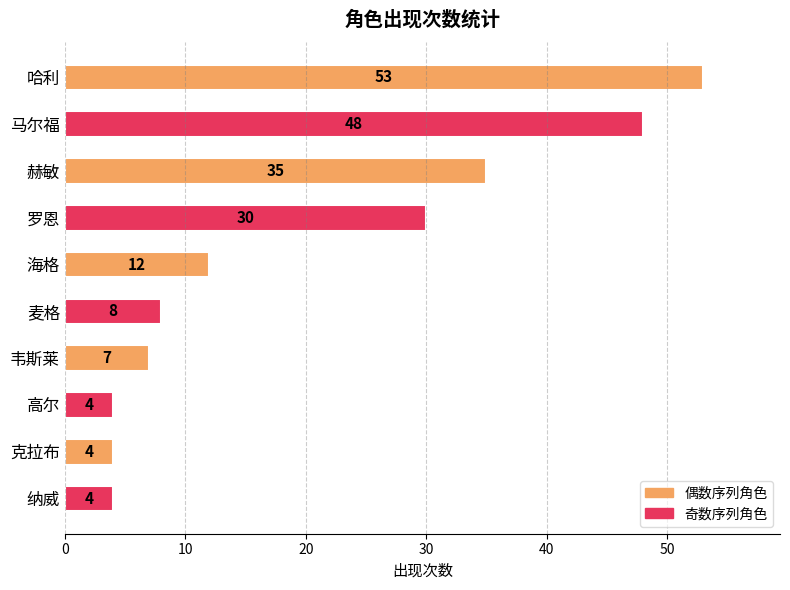

The chart shows a value of 3 at 海格. True or false?

False